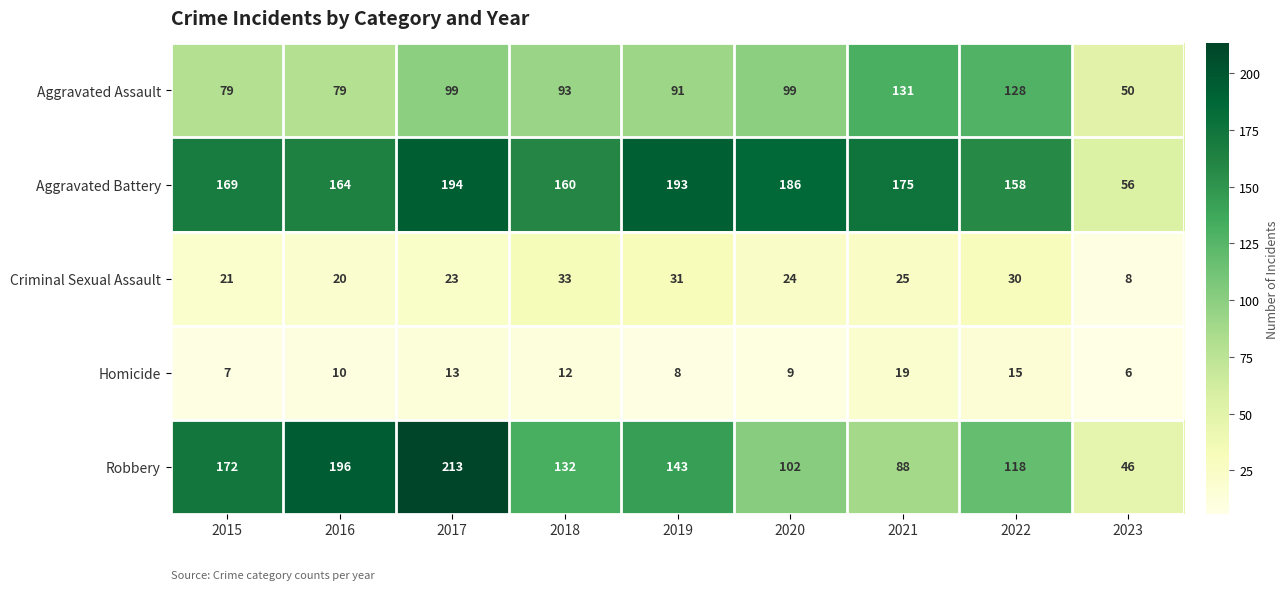

How many data points in Aggravated Battery are less than 169?

4